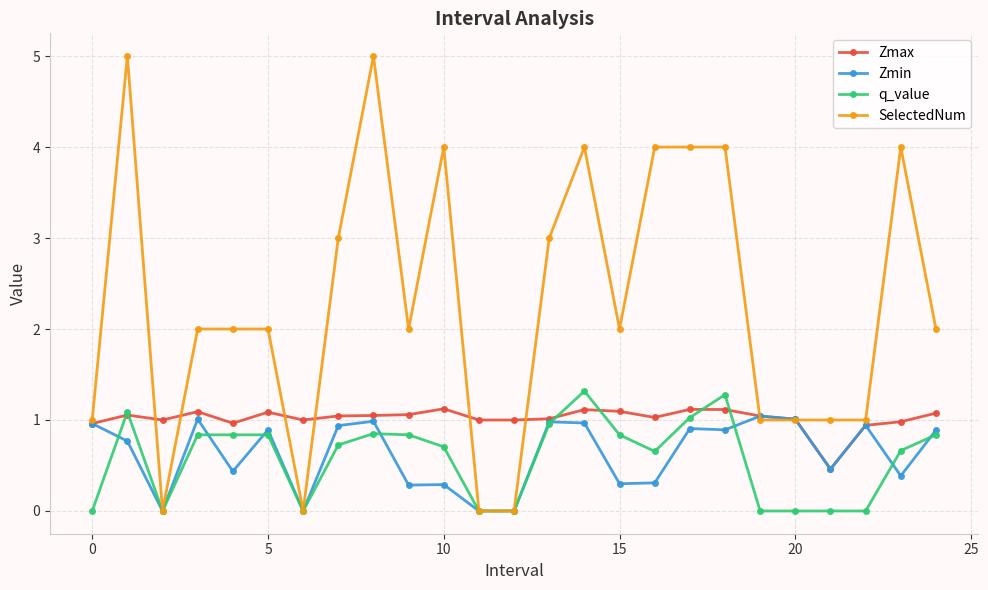

What is the value of the q_value point at the 15th from the left?

1.3